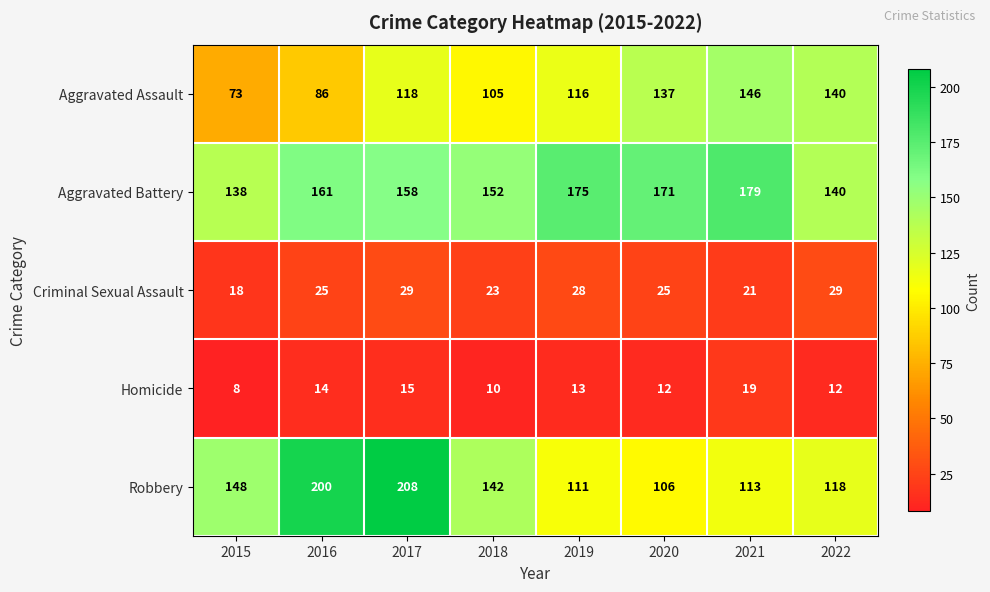

Which series has the largest total across all categories?

Aggravated Battery